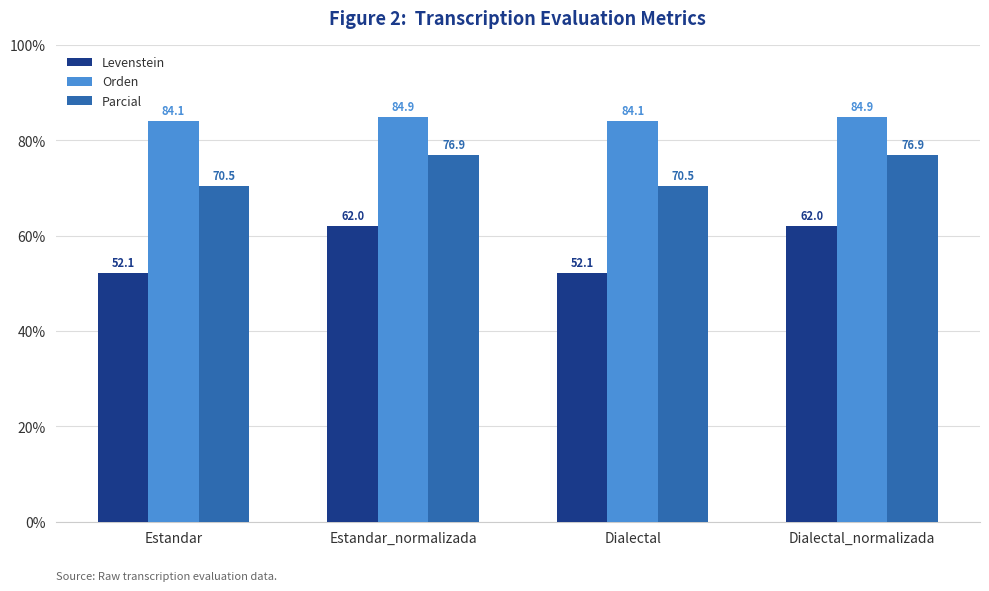

Reading left to right, extract all data points from this chart.

Levenstein: 52.1	62.0	52.1	62.0
Orden: 84.1	84.9	84.1	84.9
Parcial: 70.5	76.9	70.5	76.9